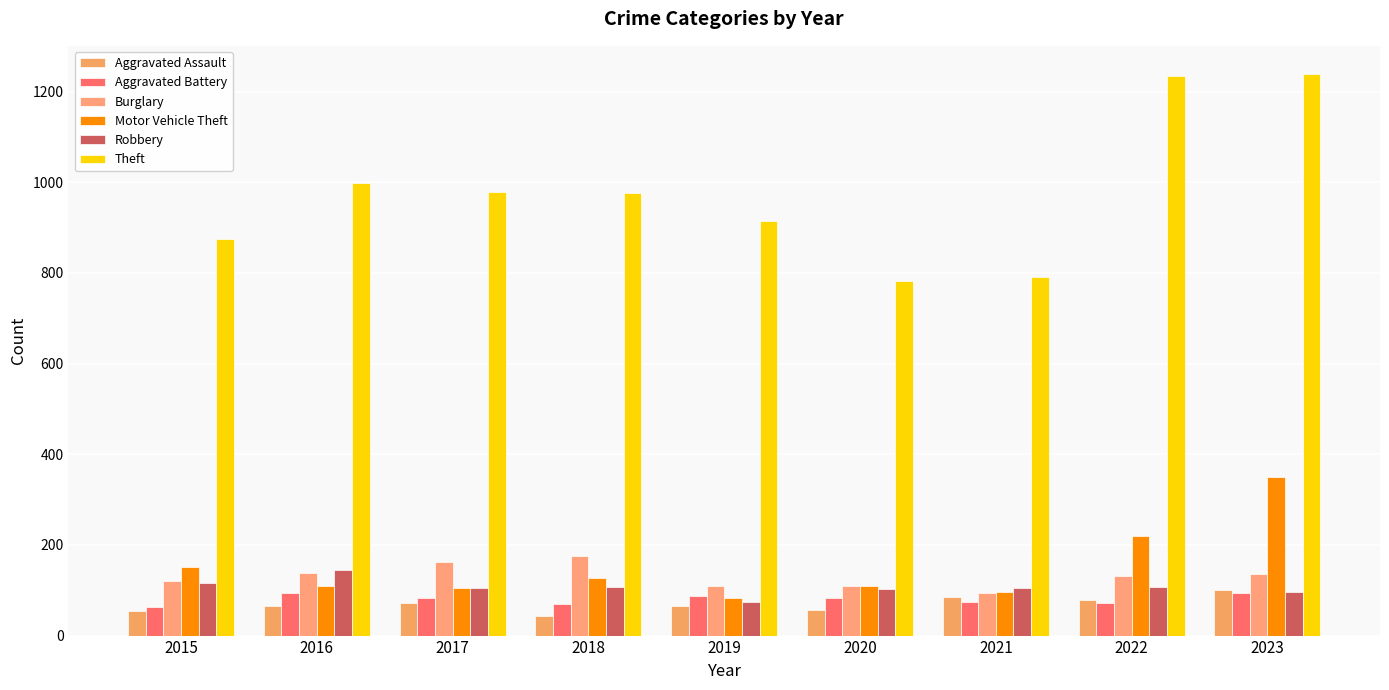

Rank the series at 2018 from highest to lowest value.

Theft, Burglary, Motor Vehicle Theft, Robbery, Aggravated Battery, Aggravated Assault